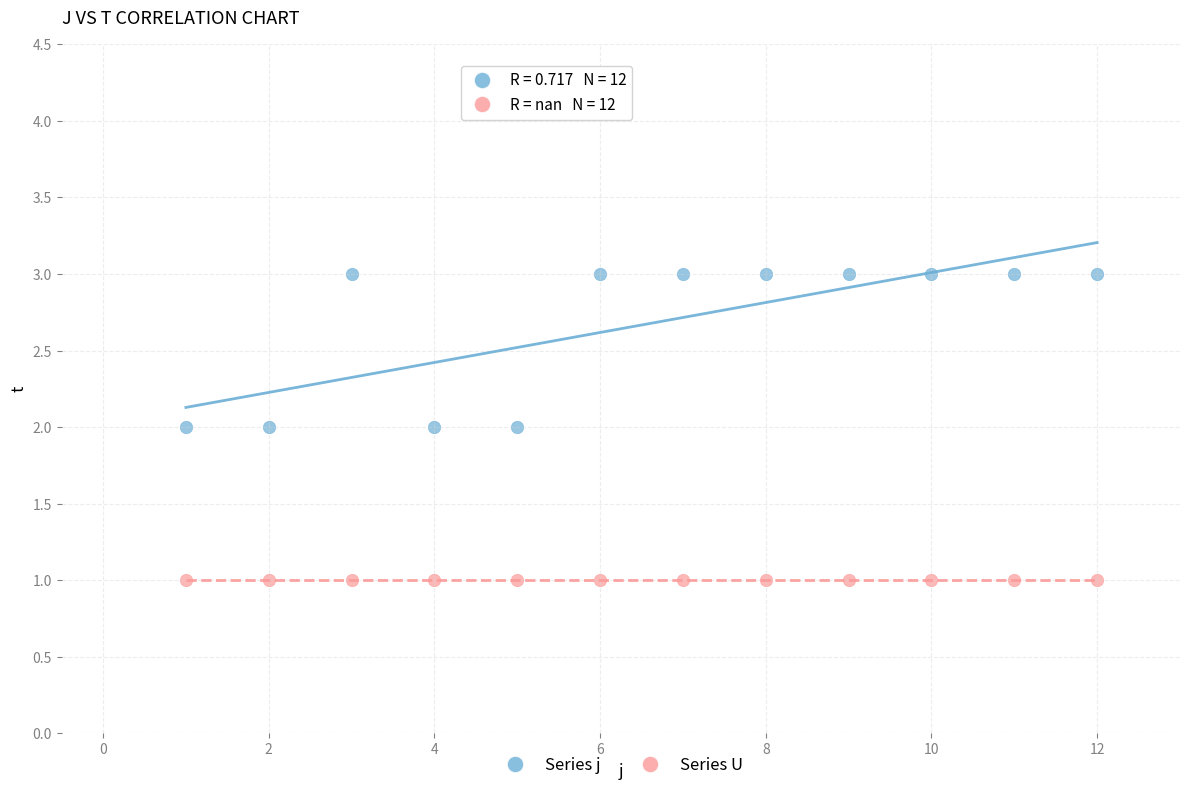

Which series contains the highest Y value?

Series j